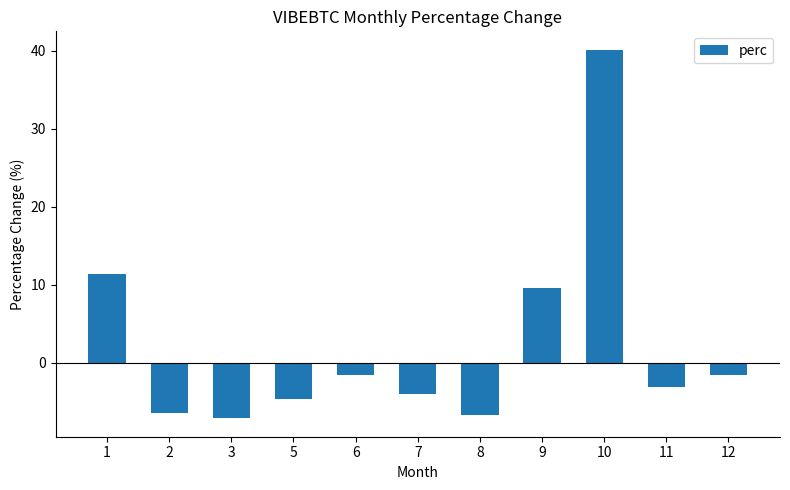

Reading left to right, extract all data points from this chart.

1=11.4	2=-6.4	3=-7.1	5=-4.6	6=-1.5	7=-4.0	8=-6.6	9=9.5	10=40.1	11=-3.0	12=-1.5